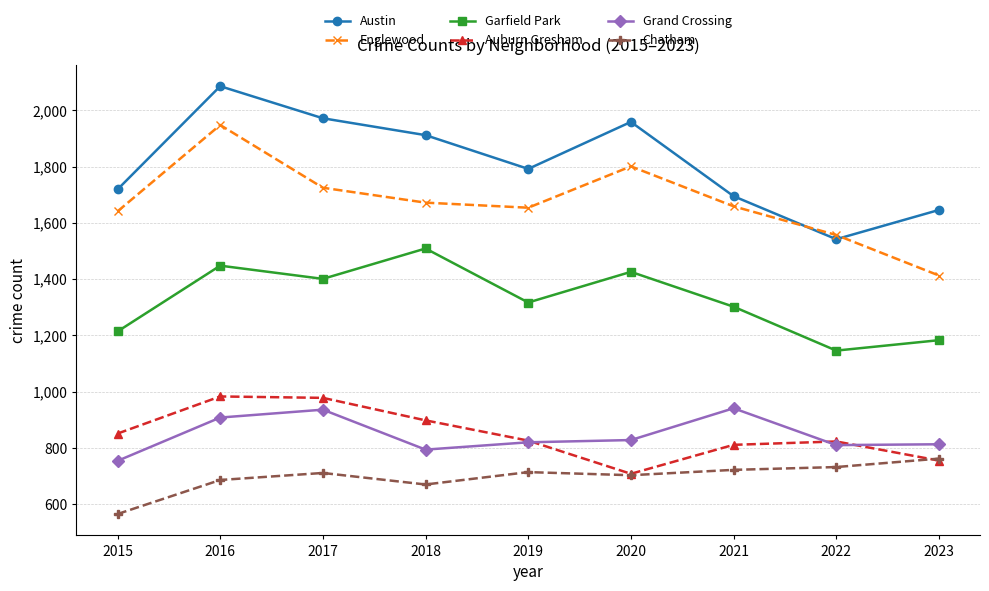

Which series ends up on top after the final intersection of Austin and Englewood?

Austin